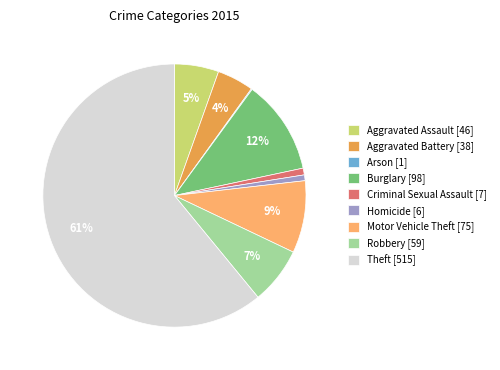

To the nearest percent, what is the average slice percentage?

11%